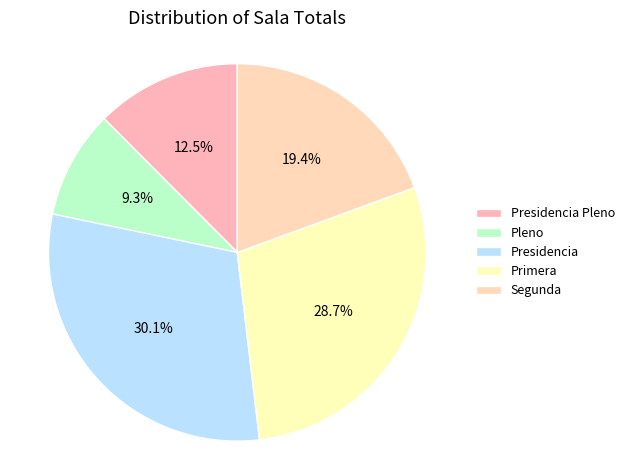

Count the number of slices in the pie.

5